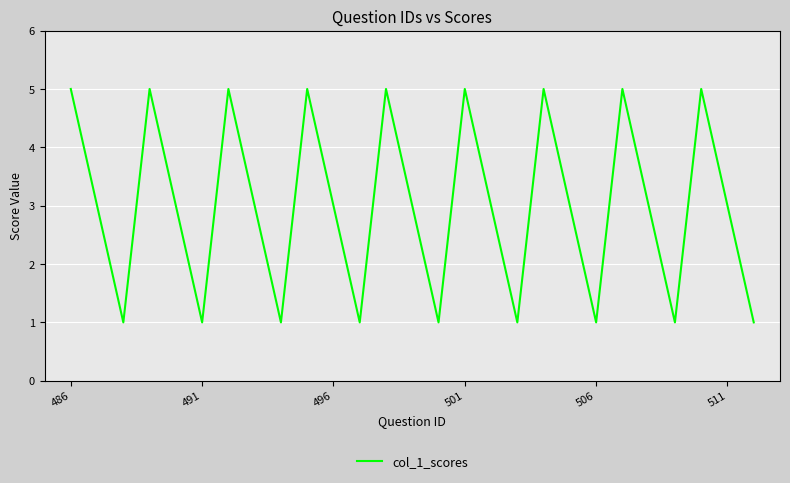

What is the difference between the maximum and minimum values?

4